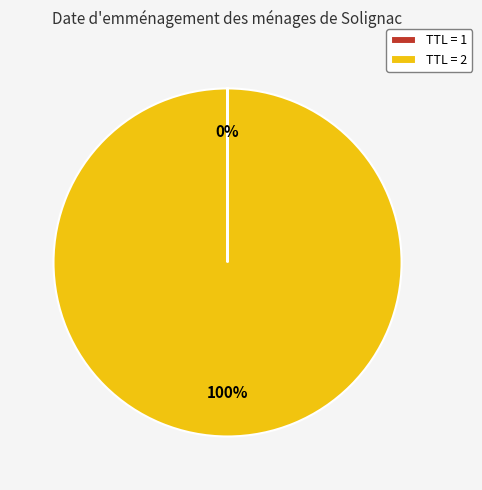

To the nearest percent, what percentage of the pie is TTL = 2?

100%